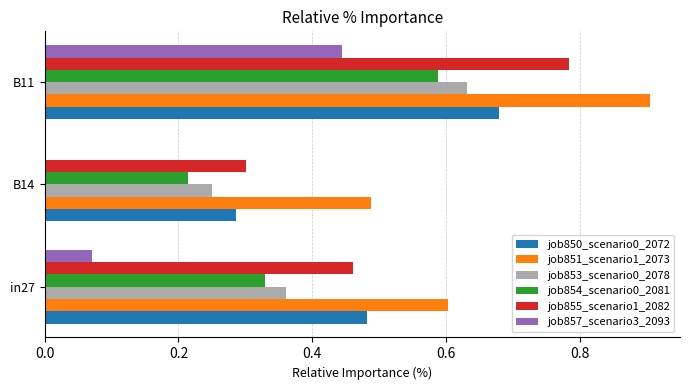

Which series has the largest total across all categories?

job851_scenario1_2073